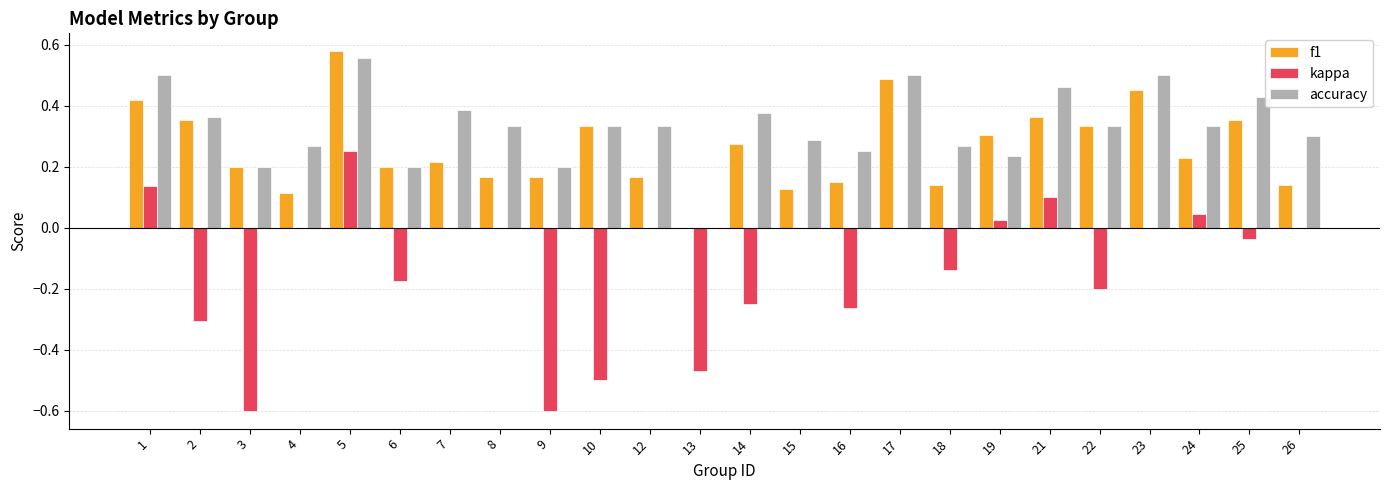

The f1 series shows 0.1 at 3. True or false?

False